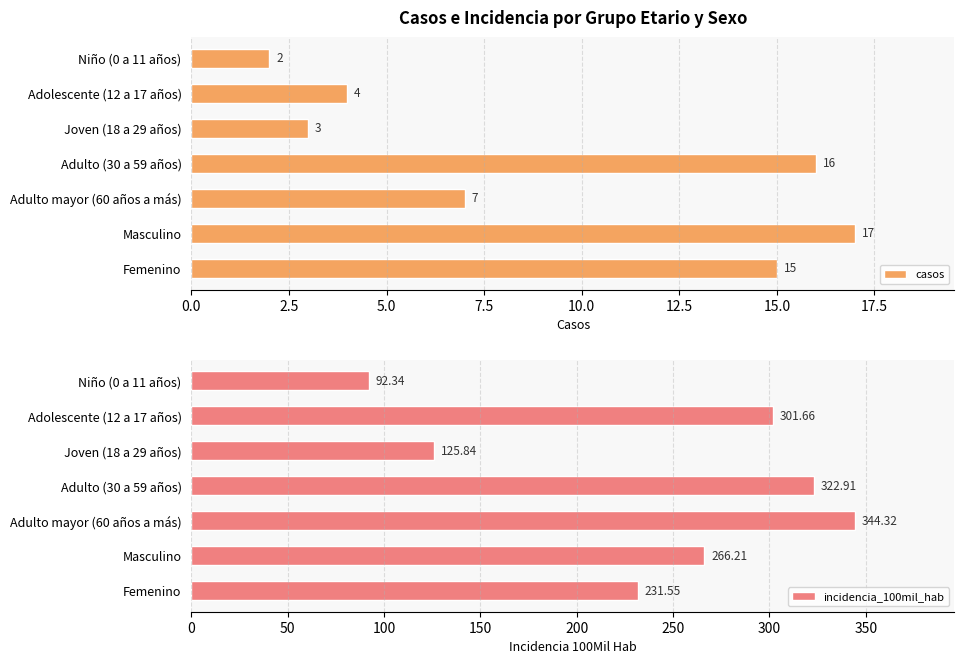

What is the difference between the maximum and minimum values in the casos series?

15